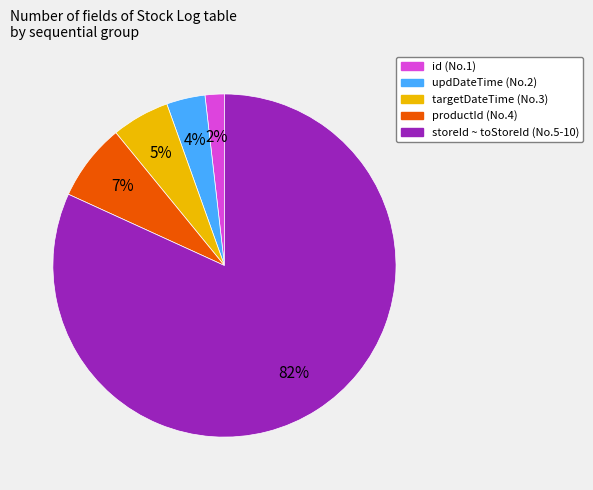

To the nearest percent, what is the difference between the largest and smallest slice percentages?

80%